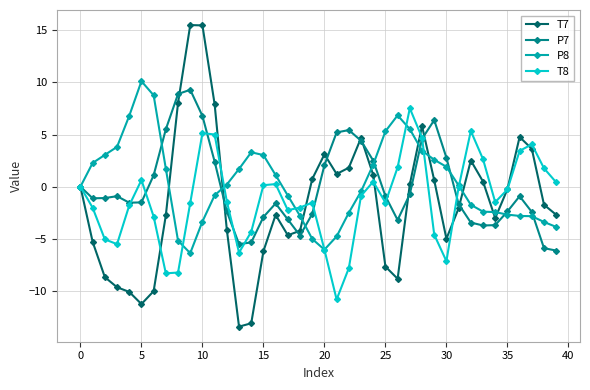

What is the value of the T8 point at the 39th from the left?

1.8